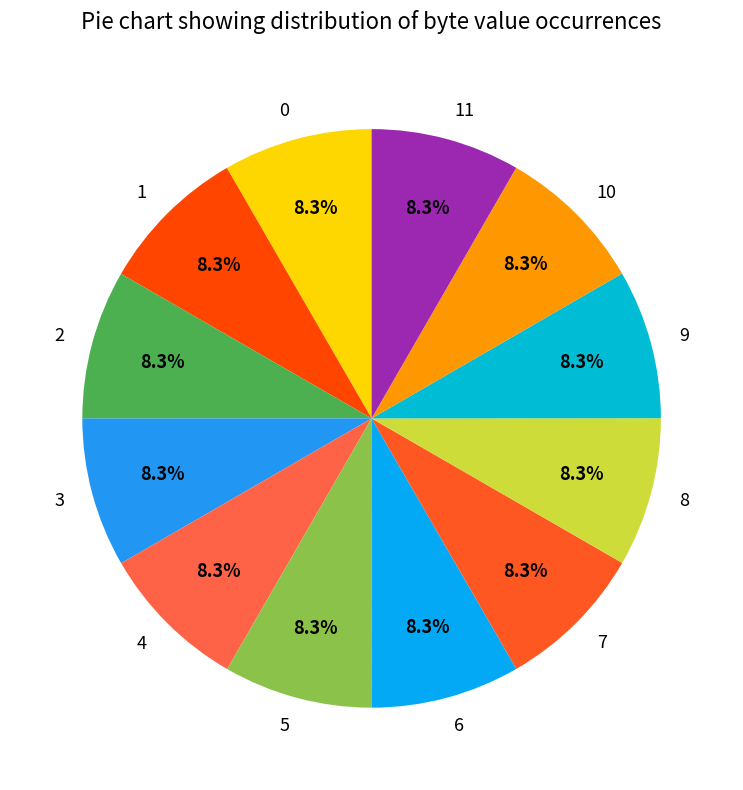

What is the total percentage of 0 and 1?

16.7%